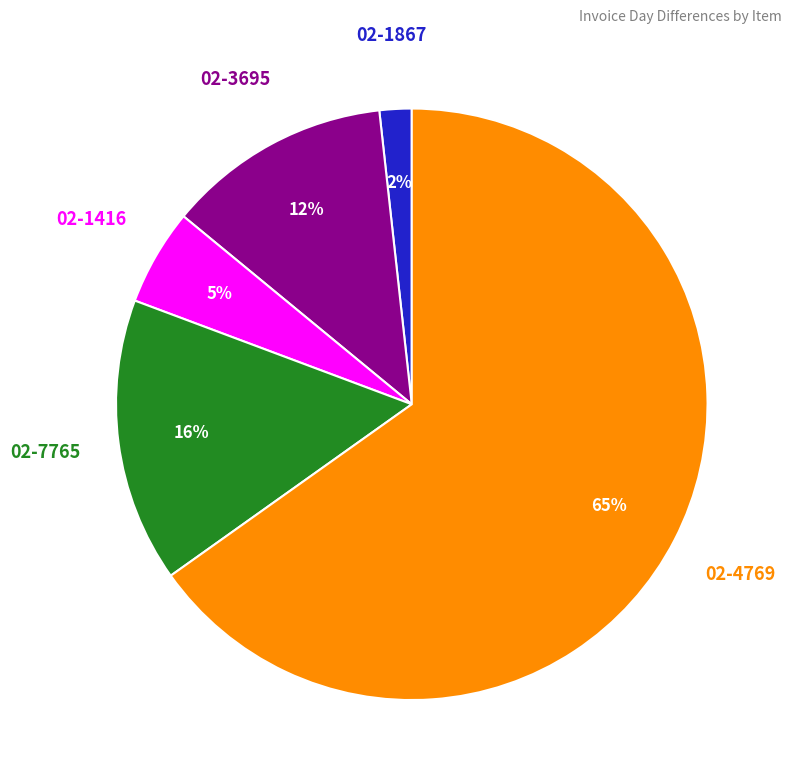

To the nearest percent, what is the average slice percentage?

20%